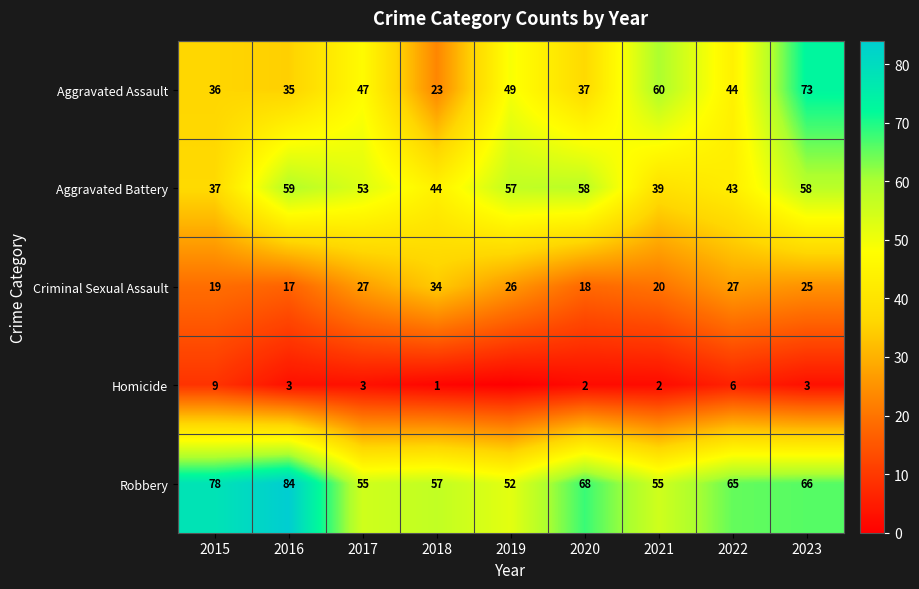

At which label does Robbery reach its peak?

2016